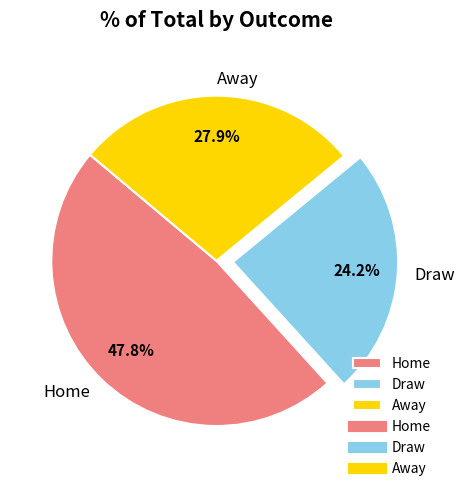

Combined, what portion of the pie is Draw and Away?

52.2%